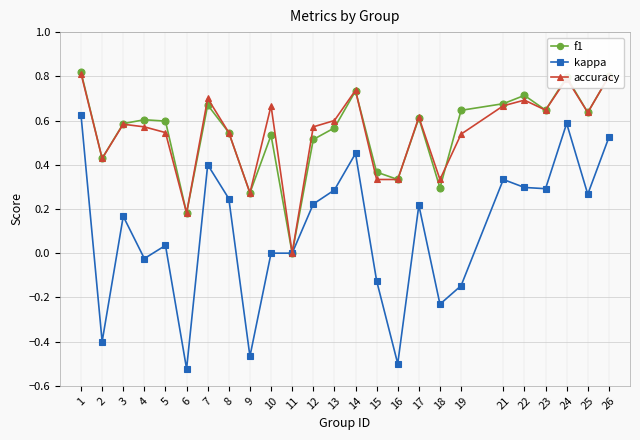

The f1 series shows 0.5 at 10. True or false?

True